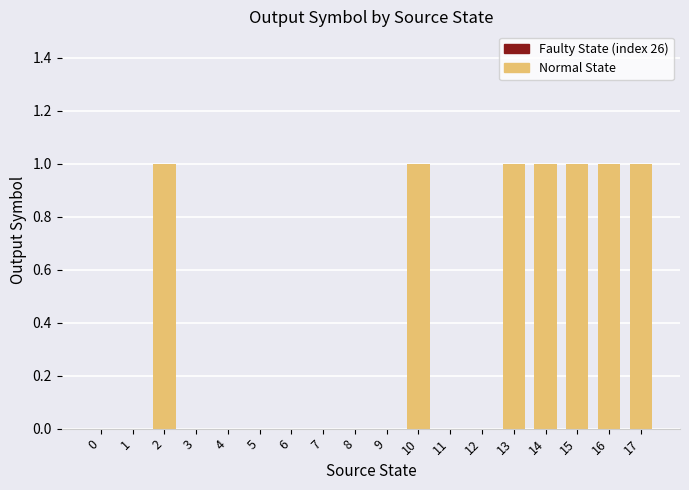

What is the sum of the values at 9 and 17?

1